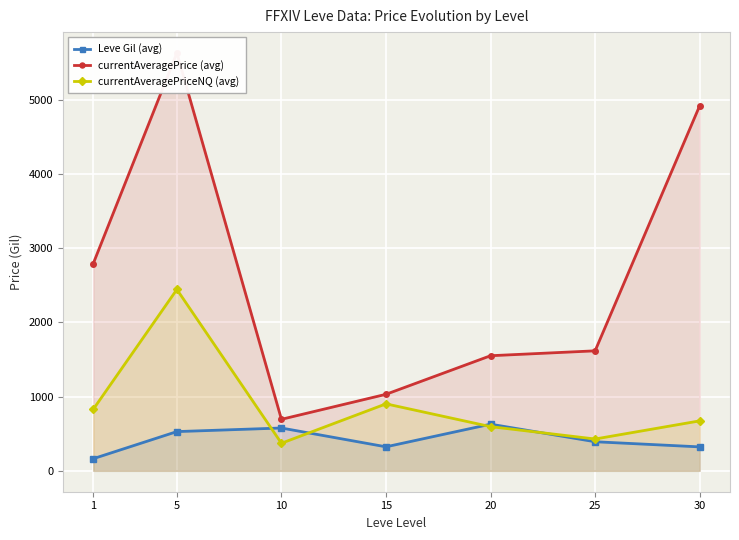

At how many categories does at least one series exceed 3278?

2